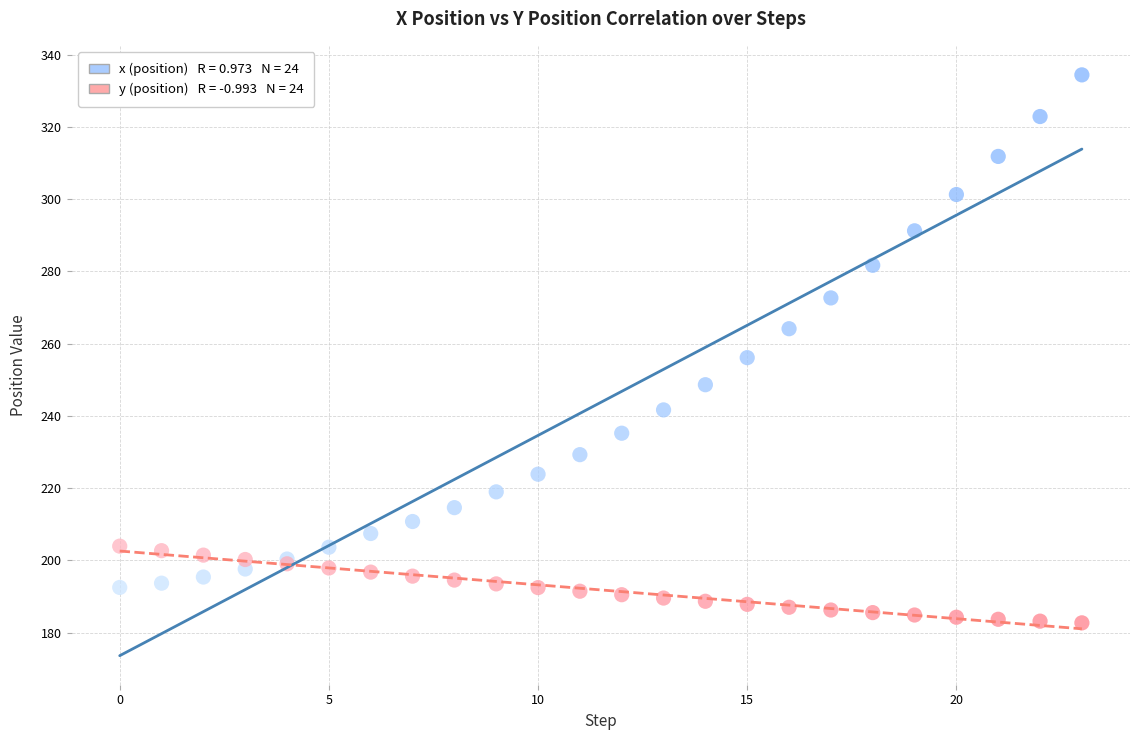

Across all series, what Y value is closest to 258?

256.1